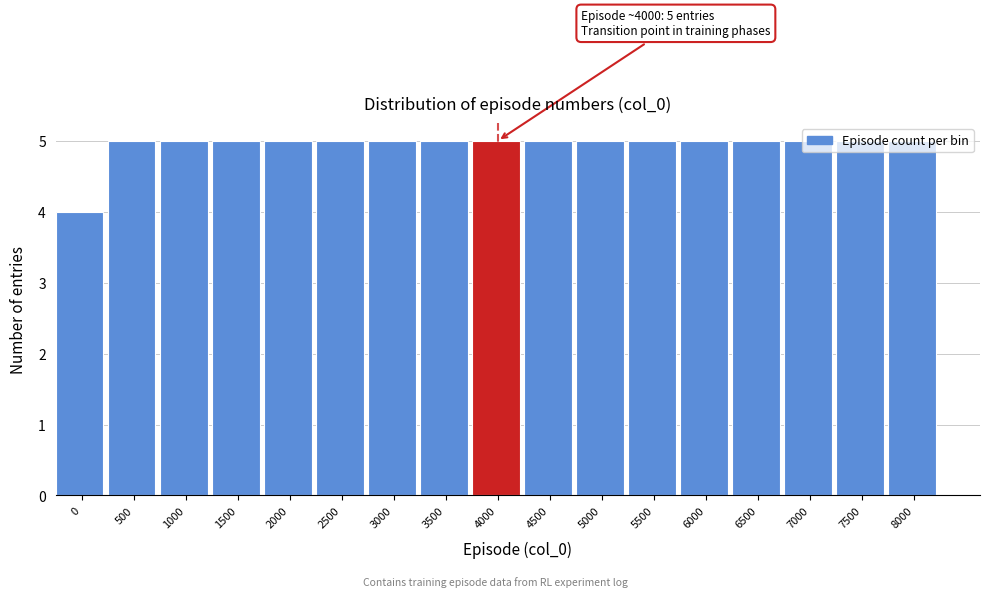

What is the sum of the values at 500 and 1000?

10